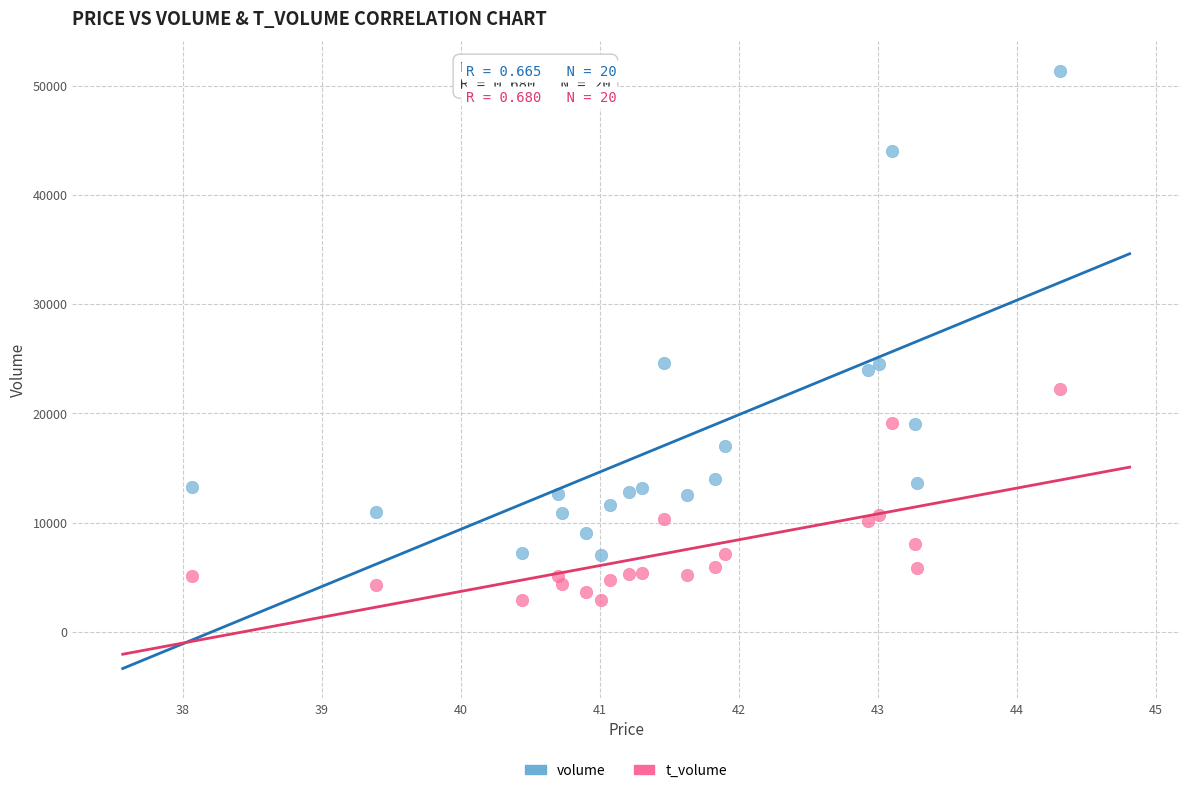

Which series has the widest spread of Y values?

volume